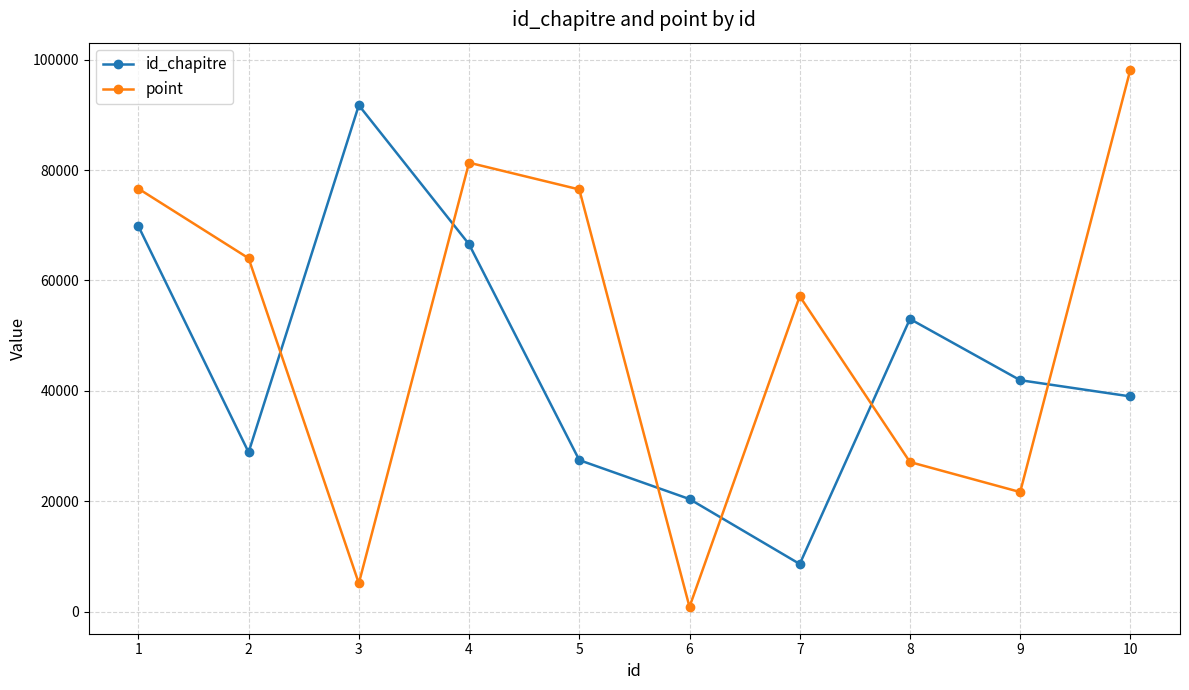

What are all the series names shown in the legend?

id_chapitre, point